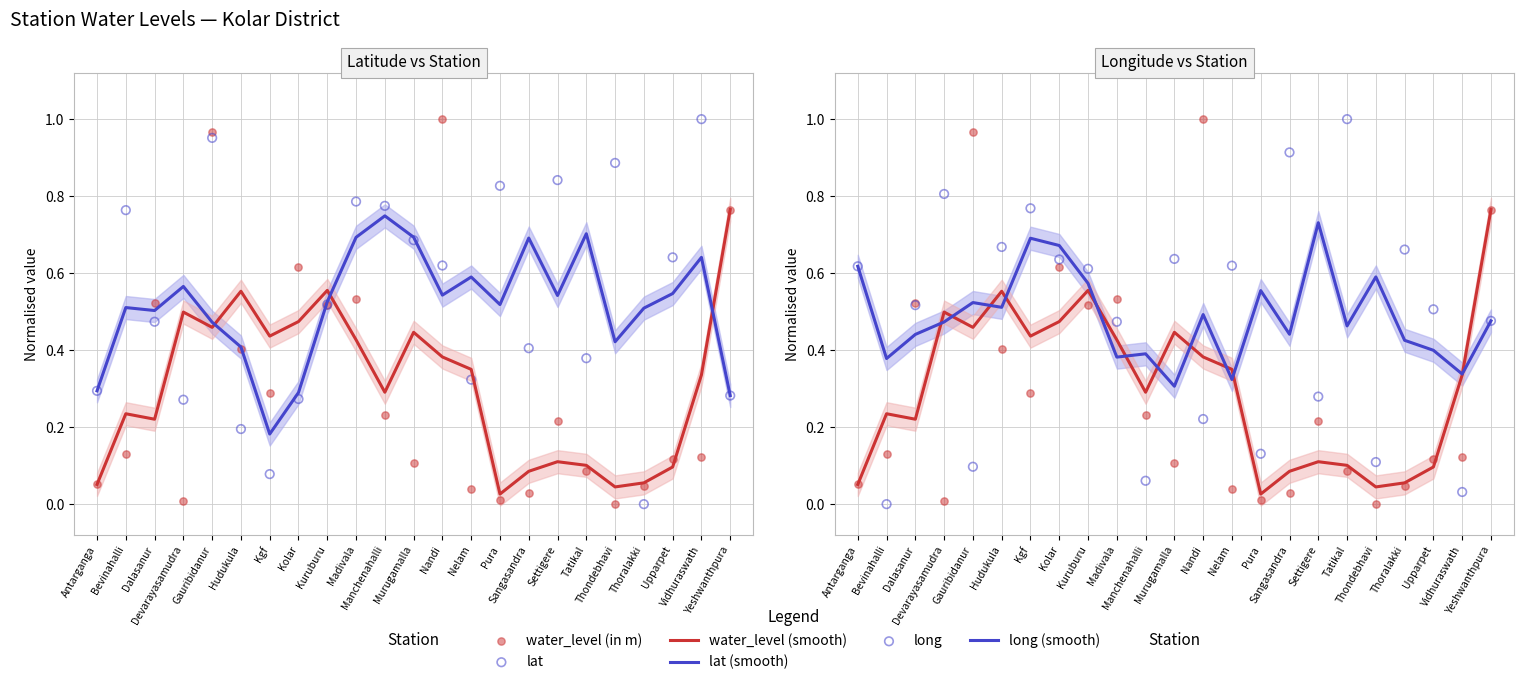

Is the value of water_level (smooth) at Dalasanur greater than the value of water_level (in m) at Yeshwanthpura?

No